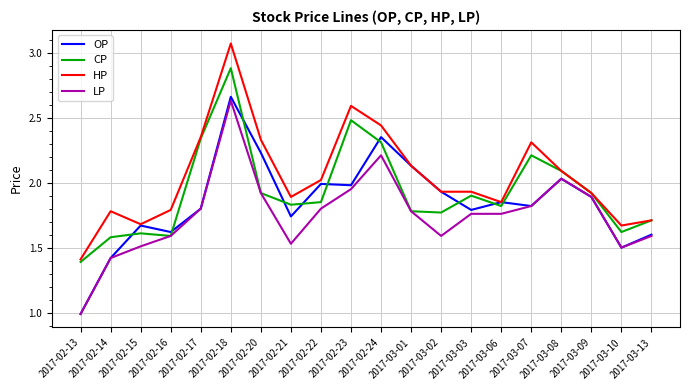

What position from the left is 2017-02-24?

11